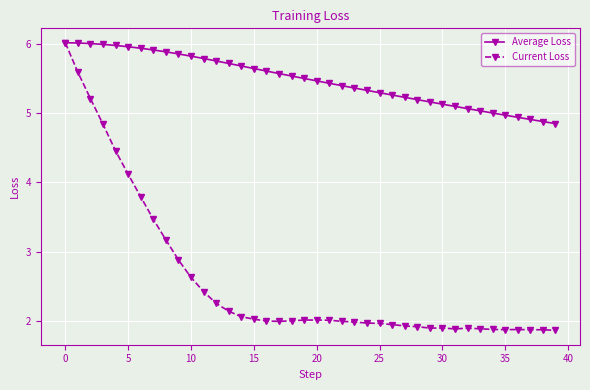

What is the highest value of the Current Loss series?

6.0